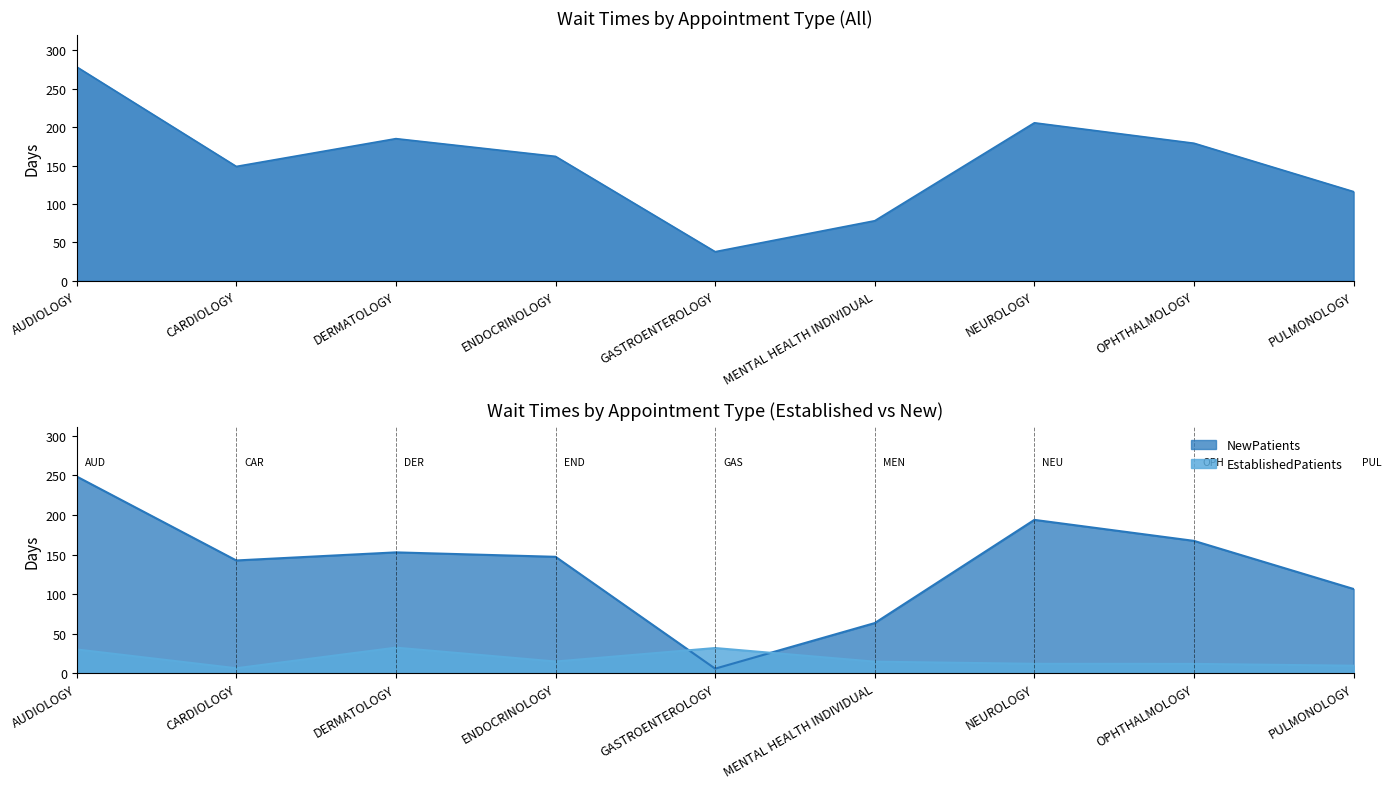

Is it true that NewPatients equals 247.6 at CARDIOLOGY?

False